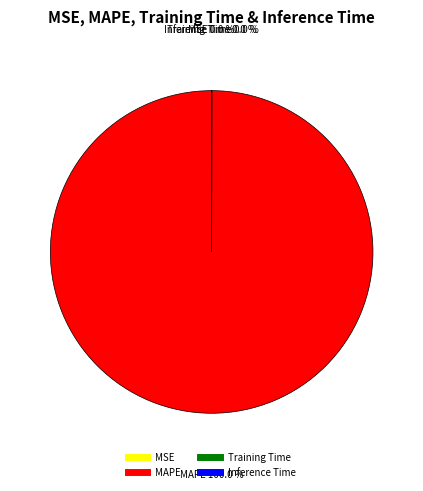

What is the largest slice in the pie chart?

MAPE